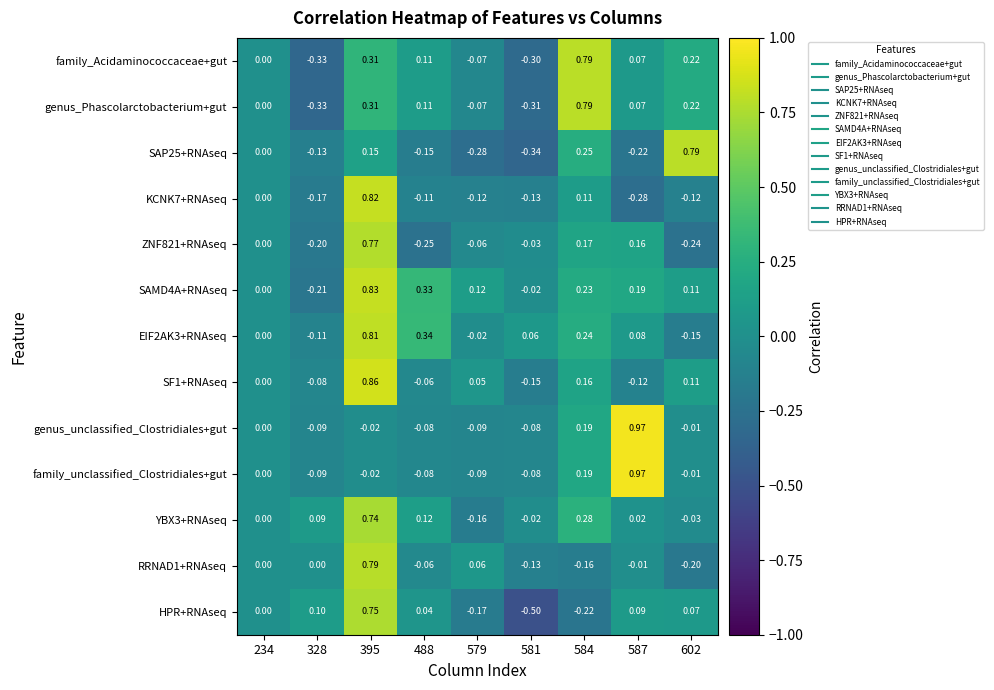

Which series has the largest range (max minus min)?

HPR+RNAseq